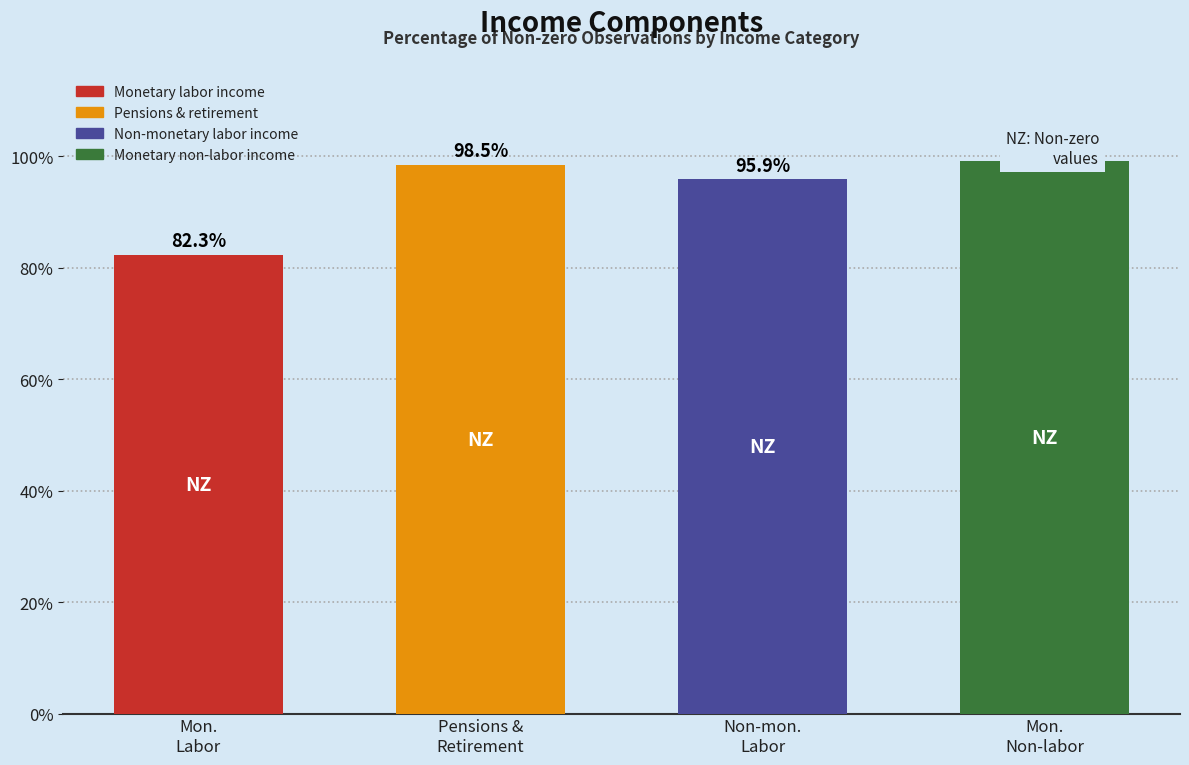

Reading left to right, transcribe all the data shown in this chart.

82.3	98.5	95.9	99.2